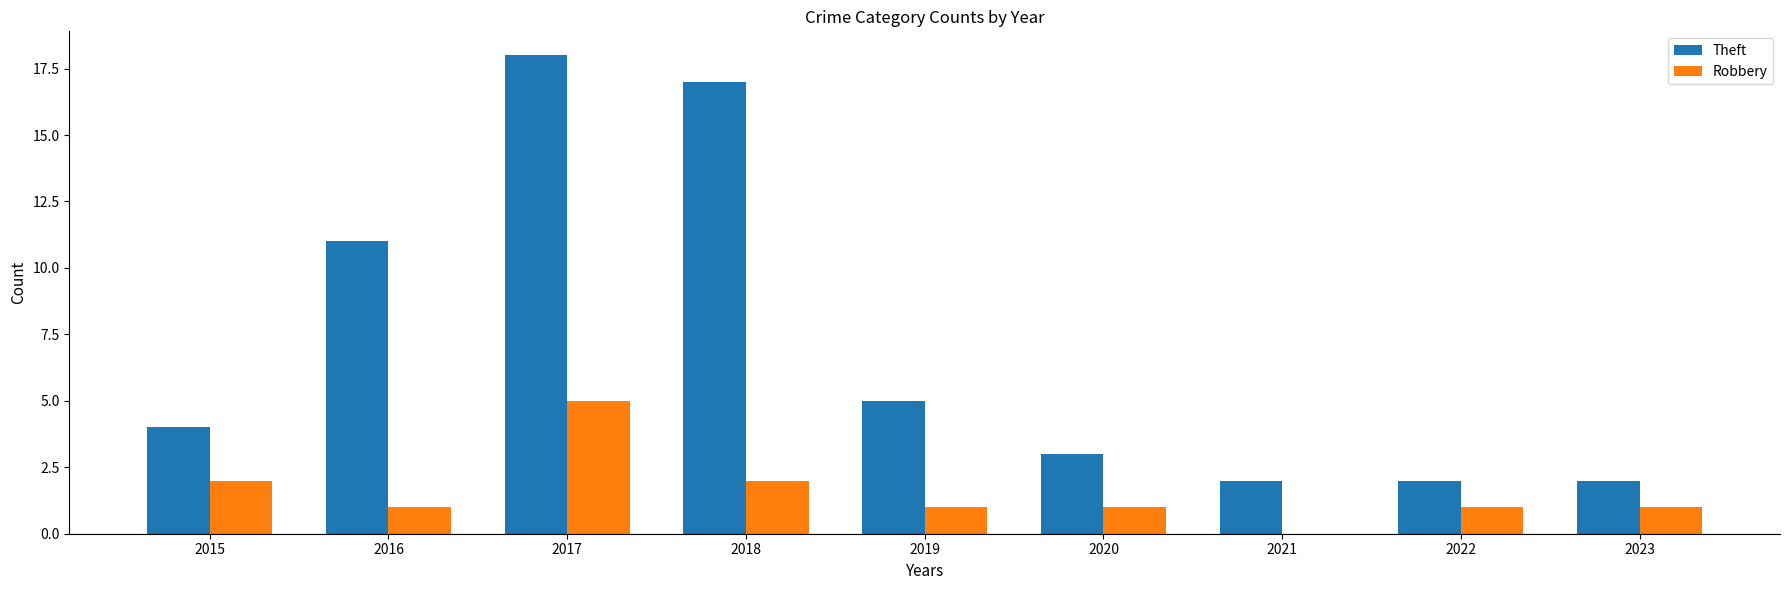

The value of Theft at 2021 is 3. True or false?

False